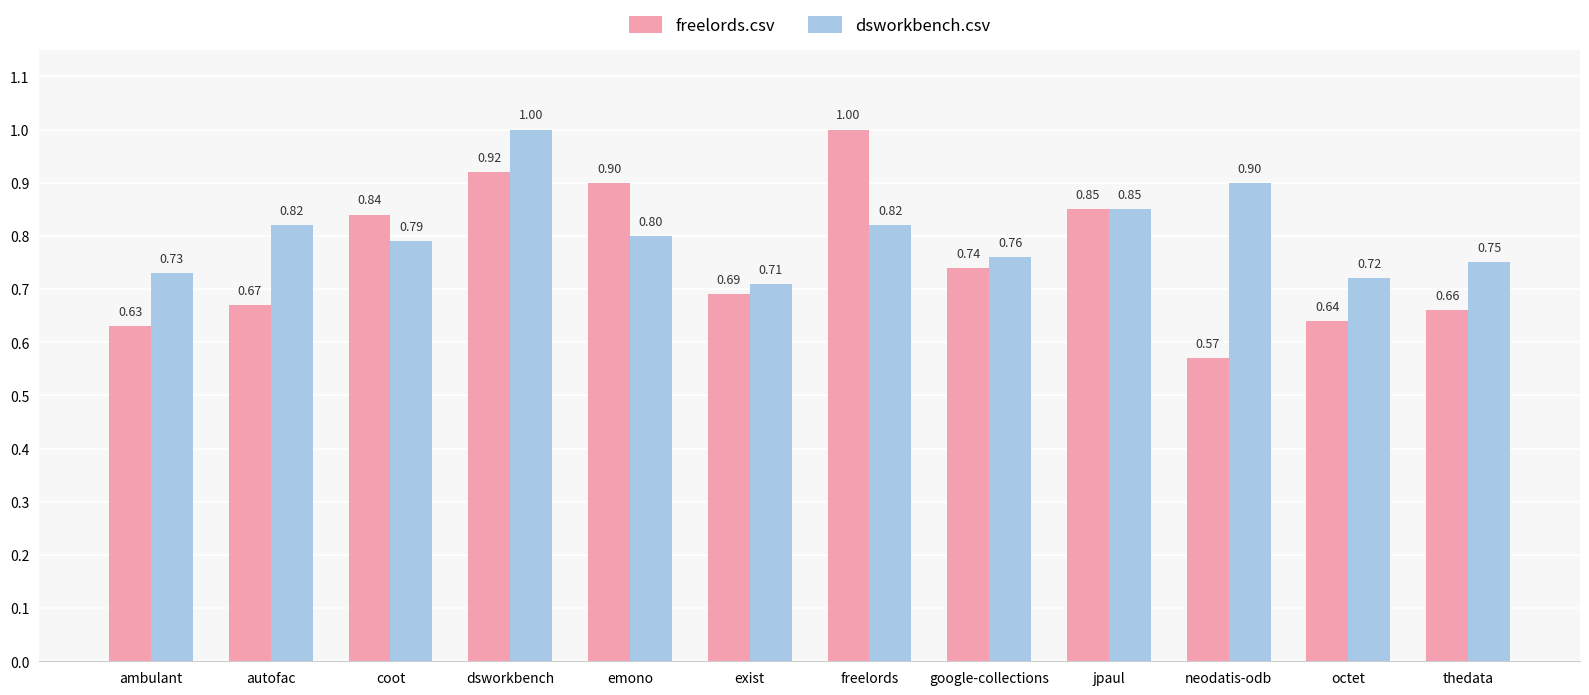

What is the sum of all freelords.csv values?

9.1